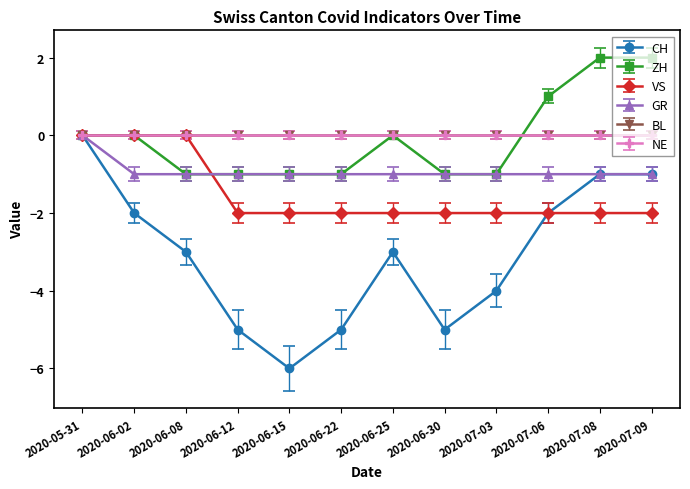

Does the chart have visible grid lines?

No